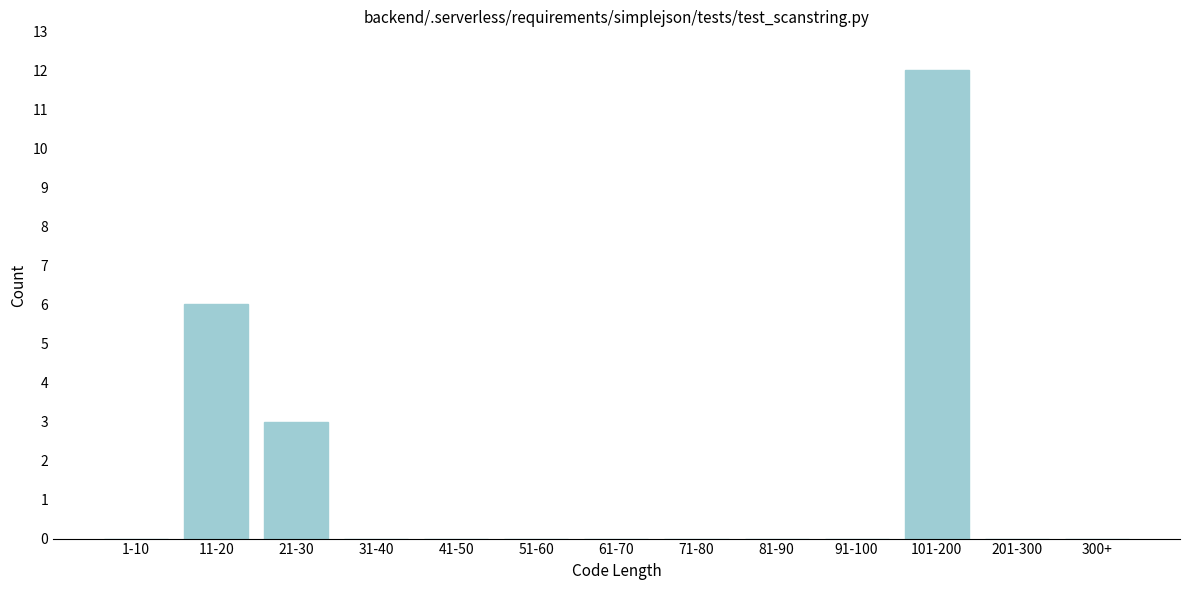

Reading left to right, transcribe all the data shown in this chart.

1-10=0	11-20=6	21-30=3	31-40=0	41-50=0	51-60=0	61-70=0	71-80=0	81-90=0	91-100=0	101-200=12	201-300=0	300+=0